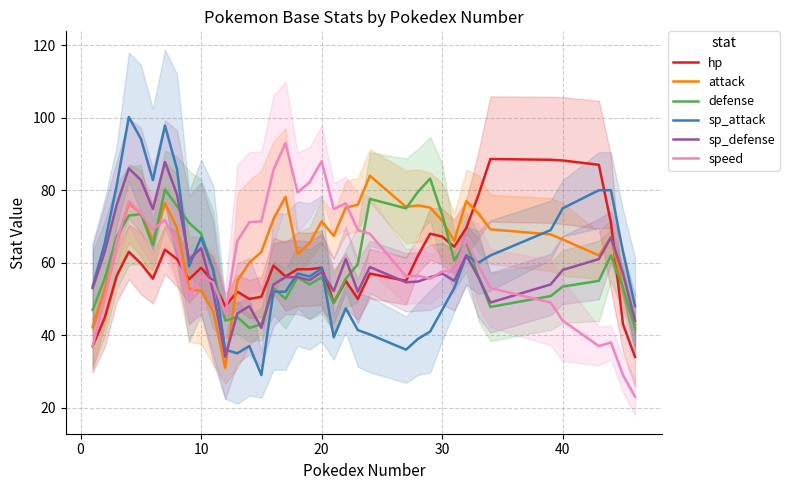

True or false: attack and hp intersect in this chart.

True